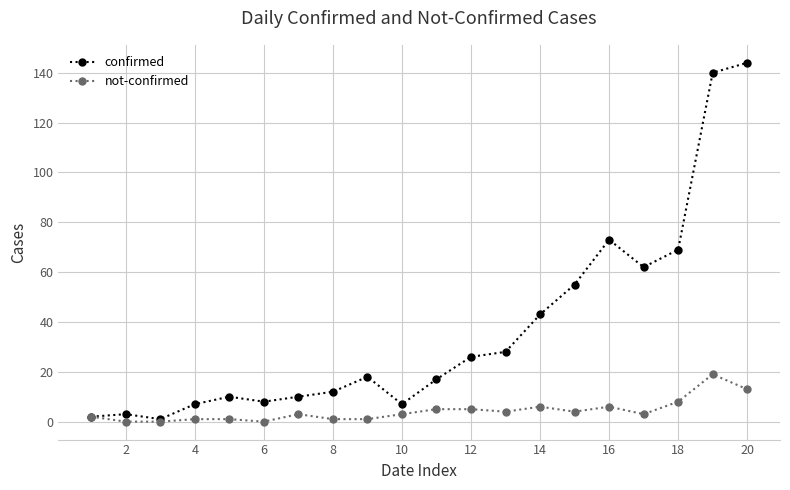

Rank the series by their maximum value, from highest to lowest.

confirmed, not-confirmed